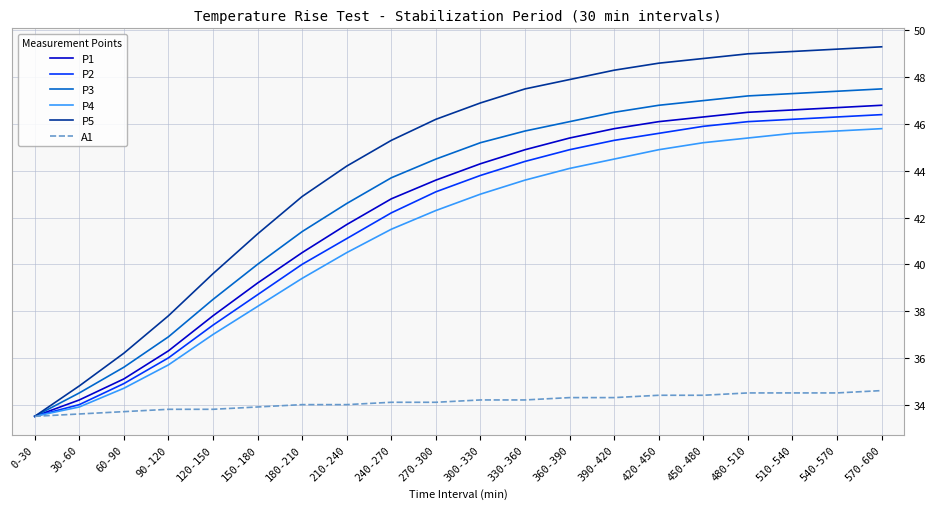

What is the difference between the maximum and minimum values in the P5 series?

15.8